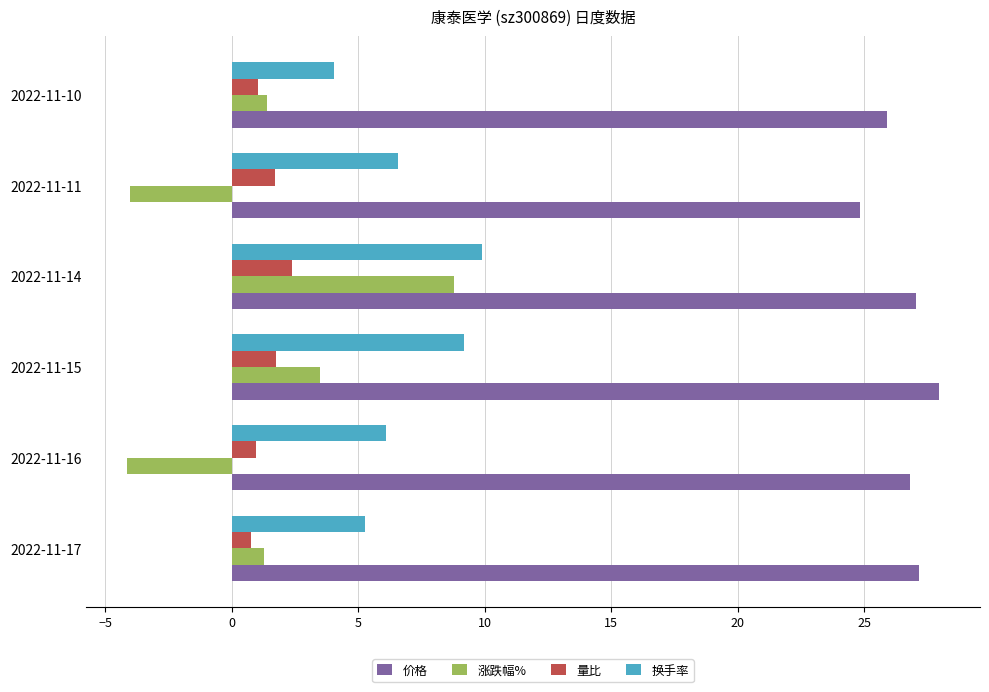

How many series are shown in this chart?

4